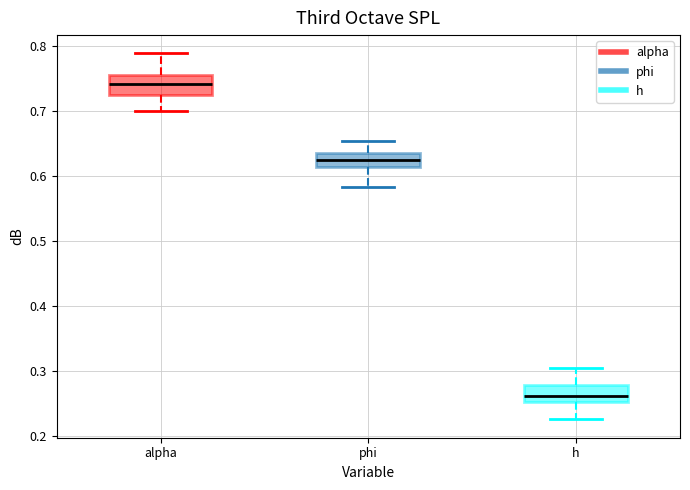

Reading left to right, read every box against the y-axis: the position of its median line, the range the box covers, and the ends of its whiskers. The values are not printed on the chart, so give them approximately, as read against the axis.

alpha: median 0.74, box 0.72 to 0.76, whiskers 0.70 to 0.79
phi: median 0.62, box 0.61 to 0.64, whiskers 0.58 to 0.65
h: median 0.26, box 0.25 to 0.28, whiskers 0.23 to 0.30